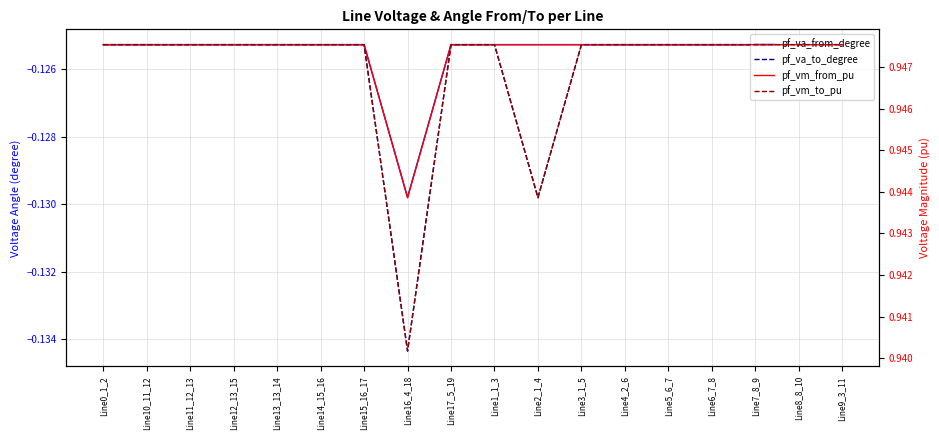

List the series in order of their peak value, highest first.

pf_vm_to_pu, pf_vm_from_pu, pf_va_to_degree, pf_va_from_degree